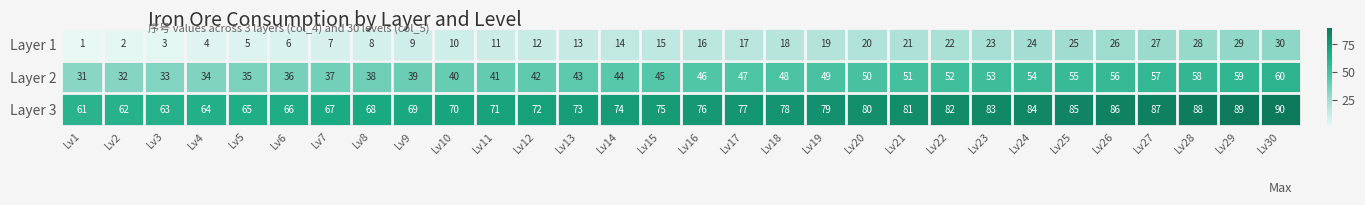

Read the Layer 2 value at Lv14.

44